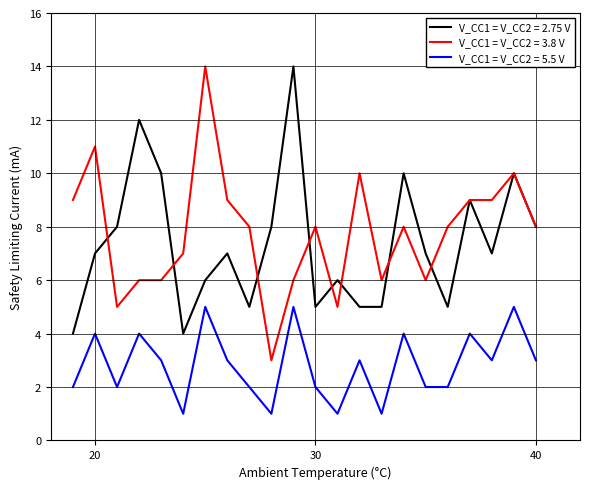

What is the greatest value displayed?

14